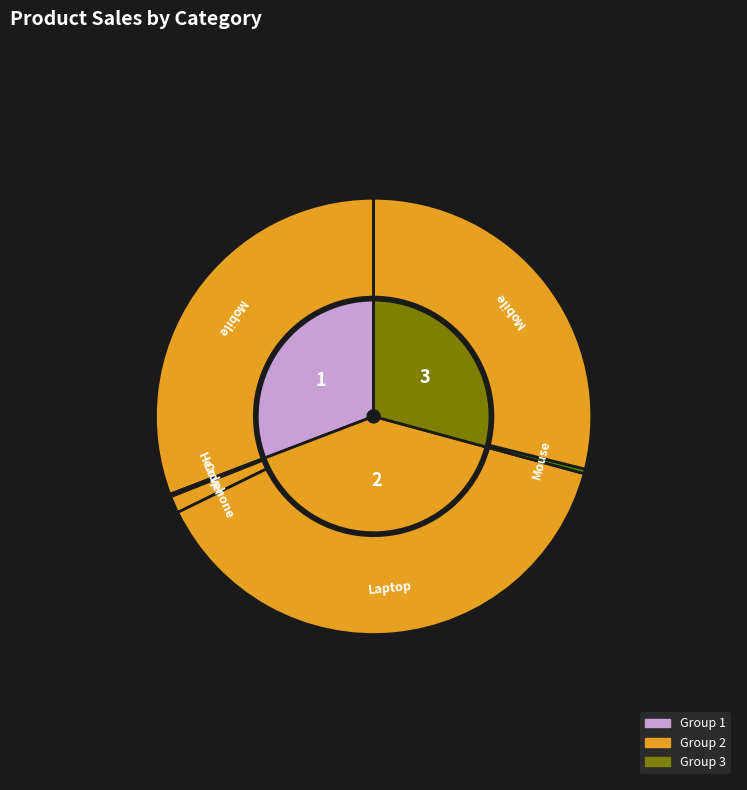

True or false: Cover (2) accounts for 0% of the total.

True